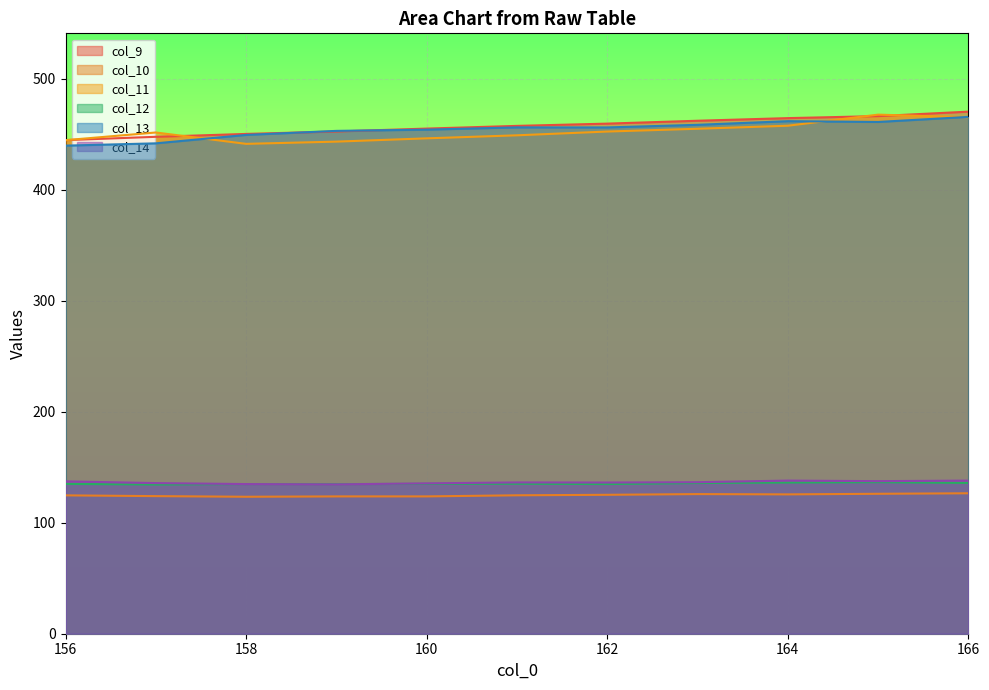

What is the minimum value for col_9?

444.5